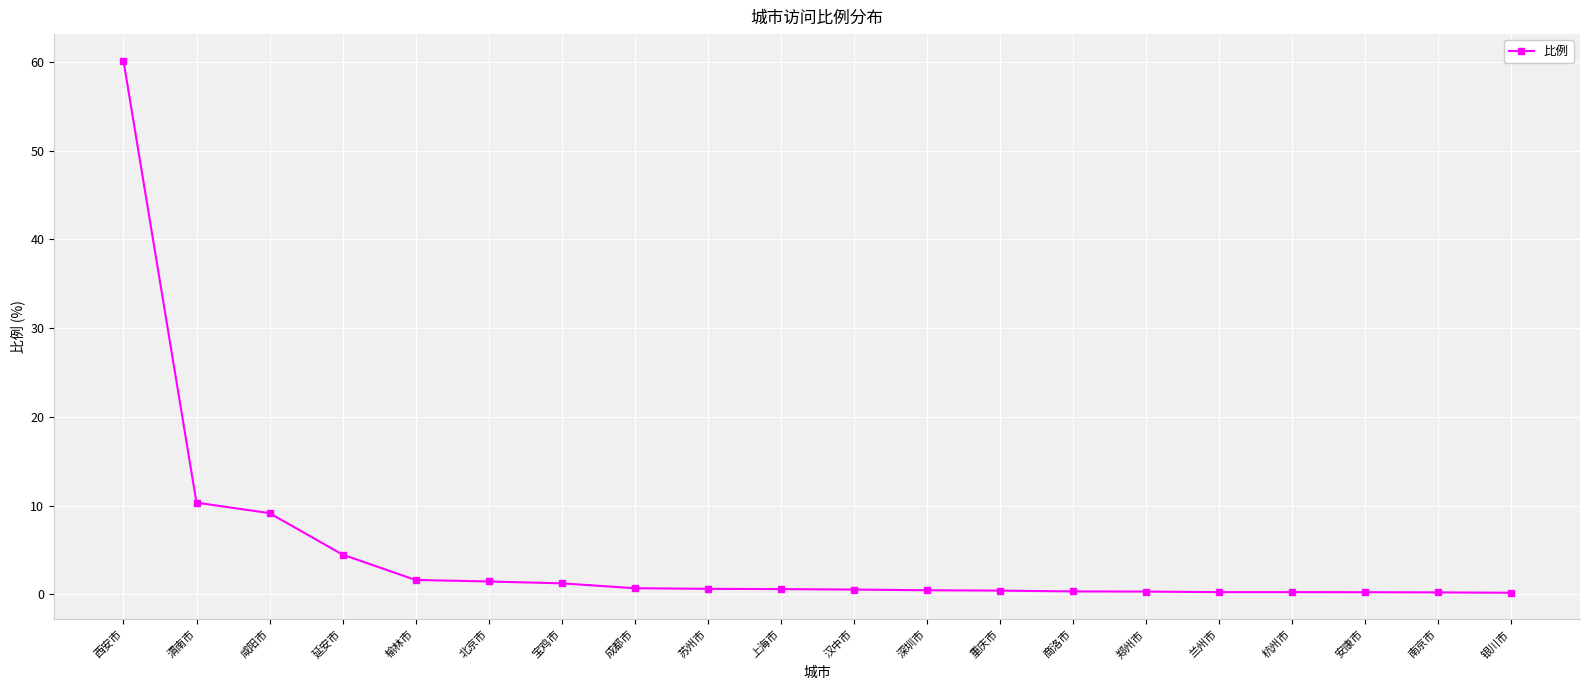

True or false: the data shows 5.9 at 咸阳市.

False